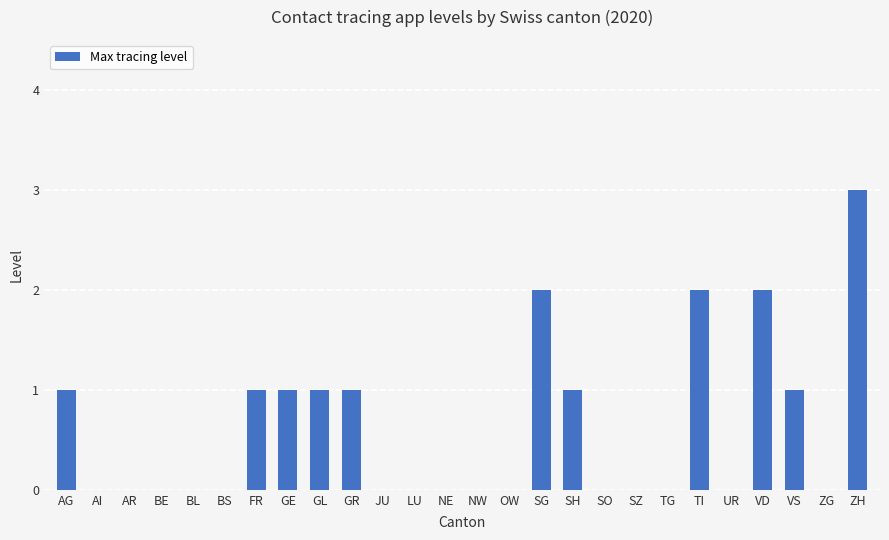

What is the greatest value displayed?

3